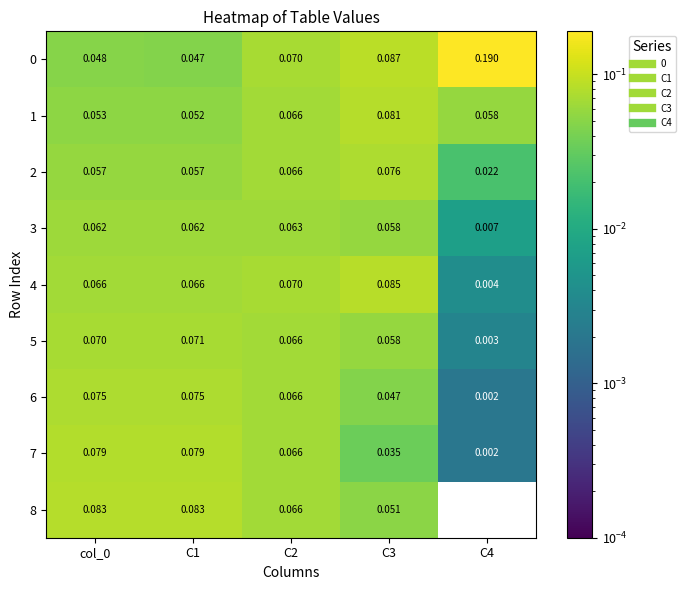

Is the value of 6 at C4 greater than the value of 2 at C3?

No